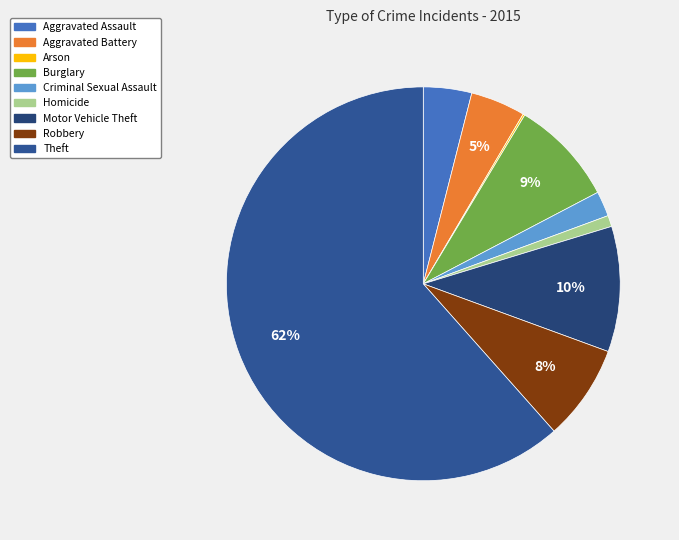

Is it true that Robbery is 8% of the pie?

True